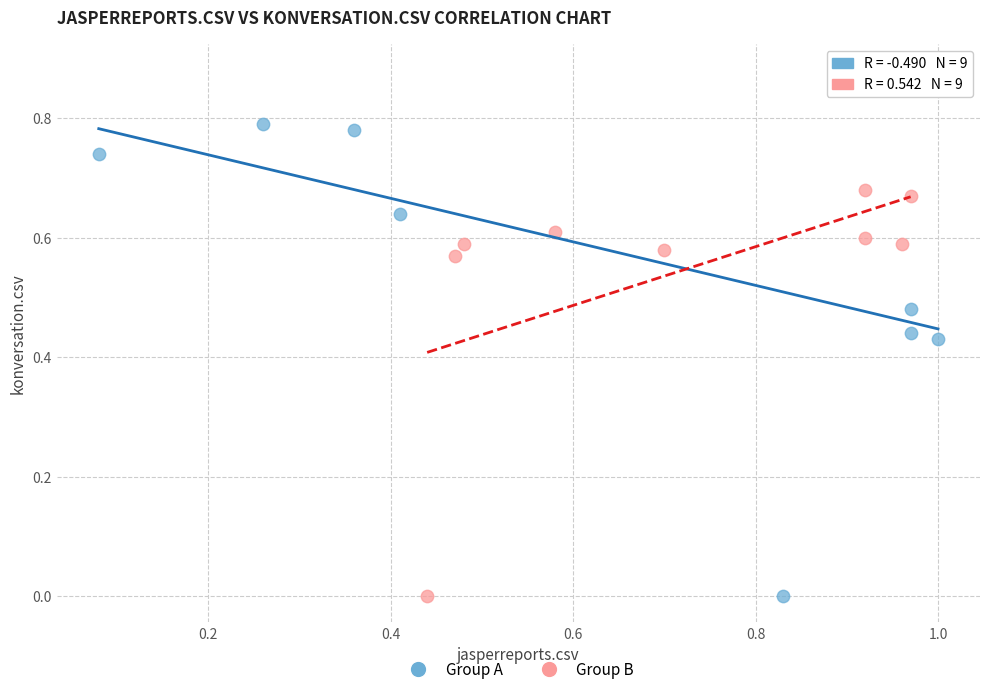

Which series has the largest Y range (max minus min)?

Group A